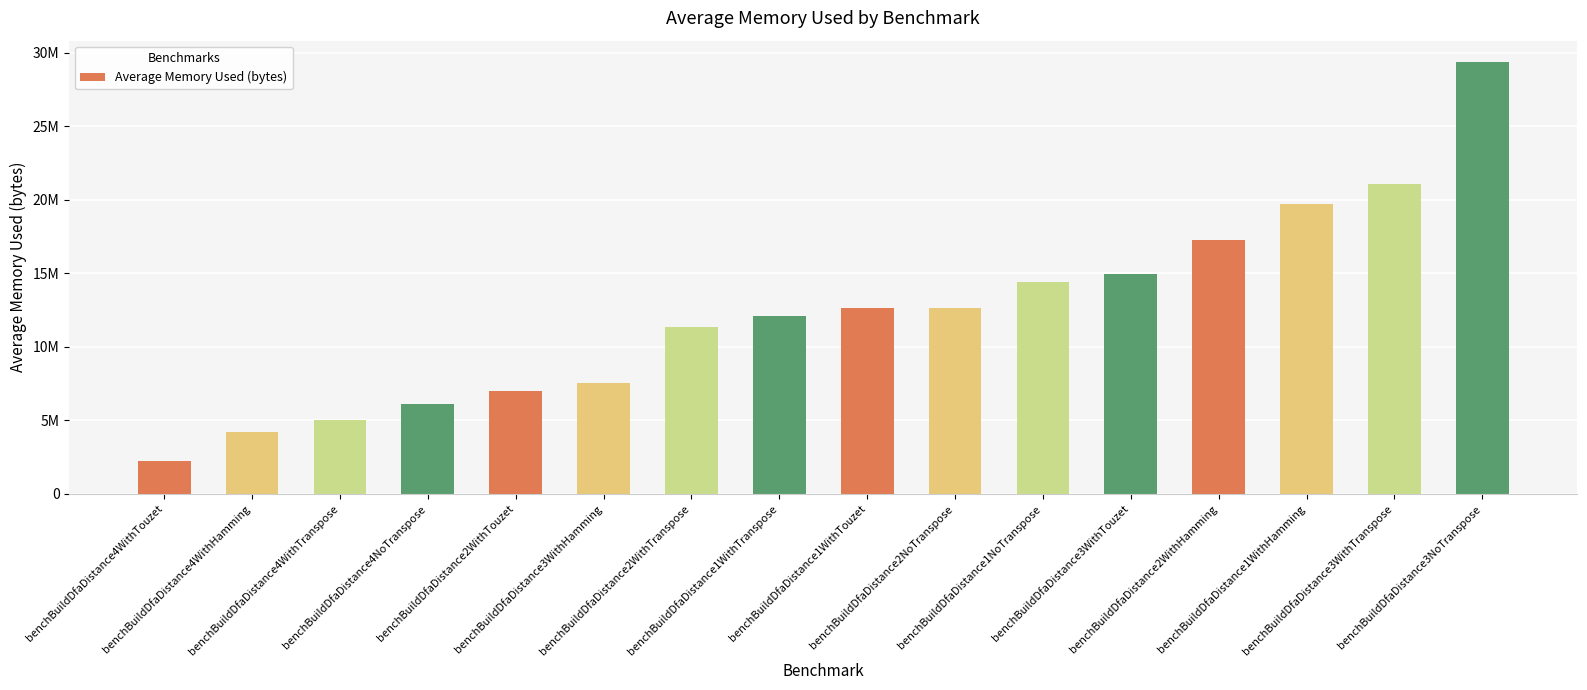

At which category does the chart reach its minimum across all series?

benchBuildDfaDistance4WithTouzet